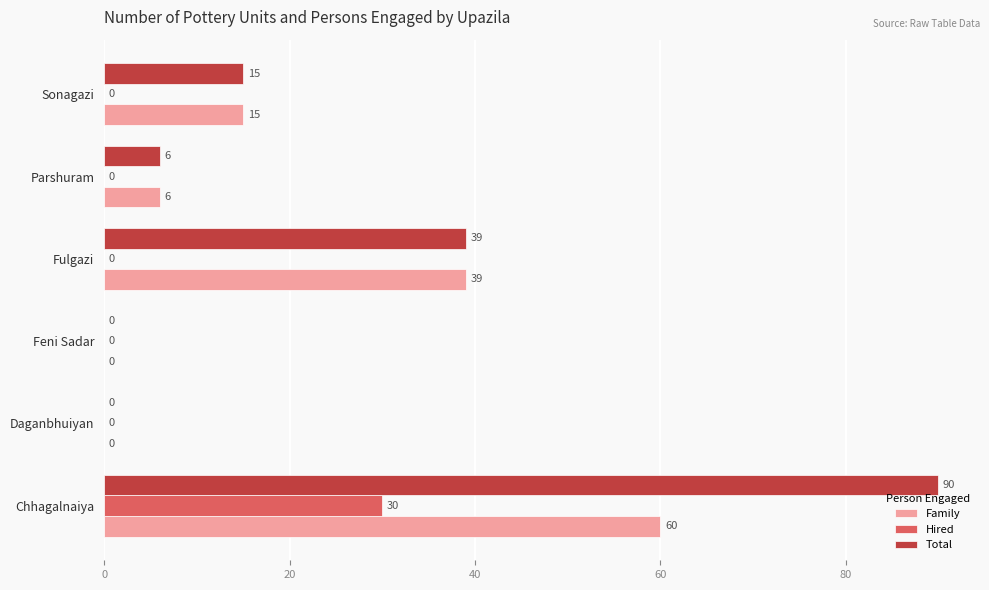

What is the maximum value shown in the chart?

90